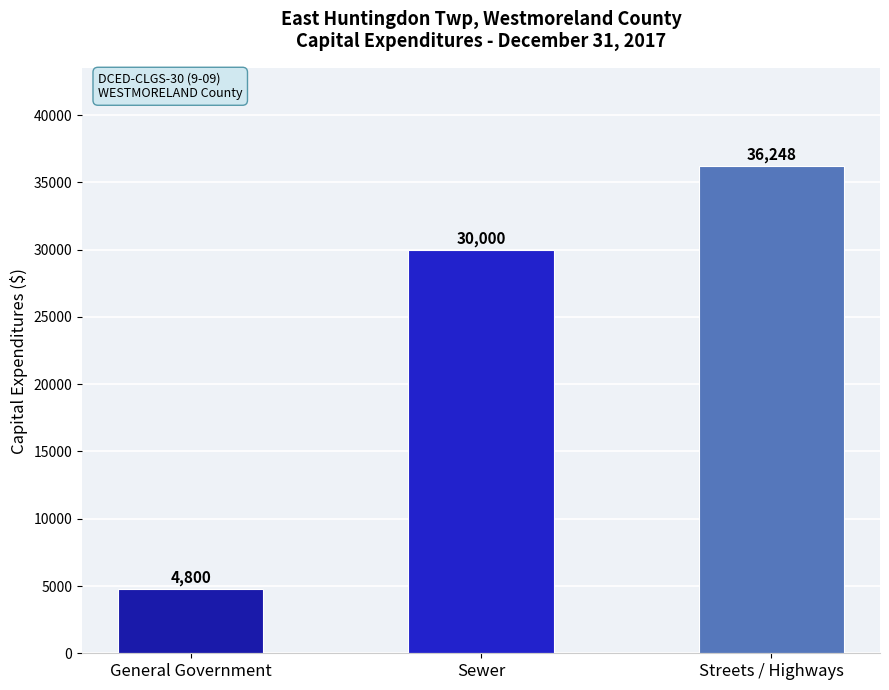

Reading left to right, extract all data points from this chart.

4800	30000	36248